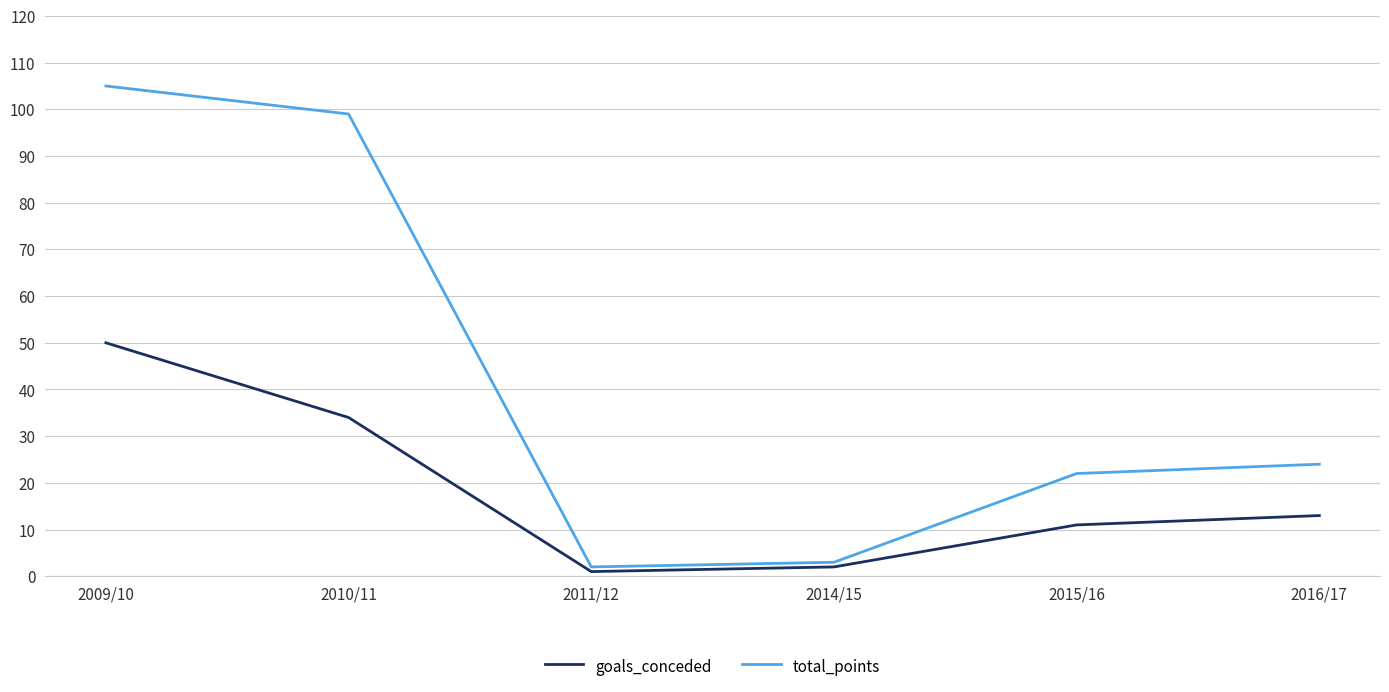

True or false: total_points and goals_conceded intersect in this chart.

False